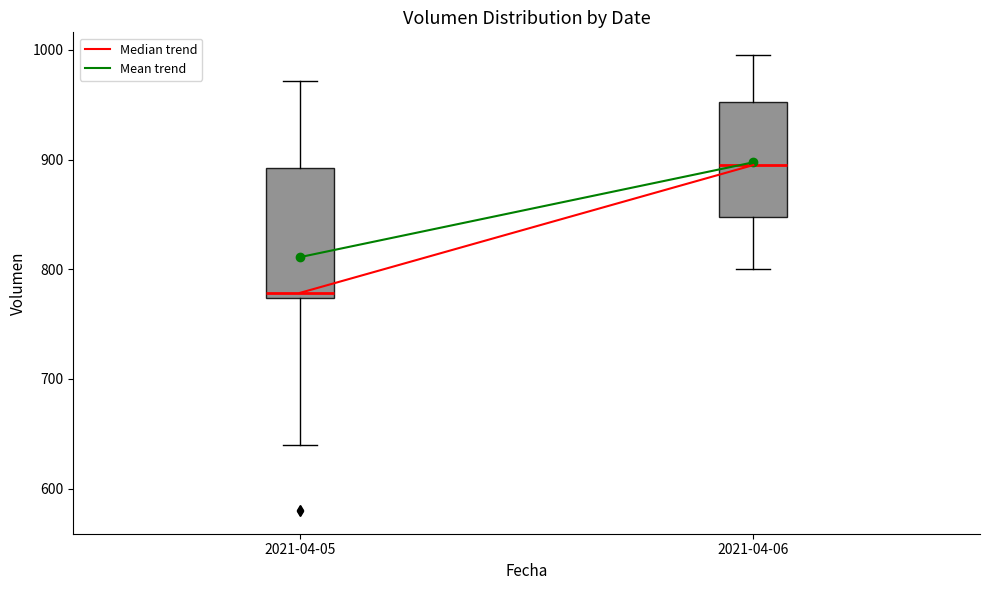

Which box has the lowest median line?

2021-04-05